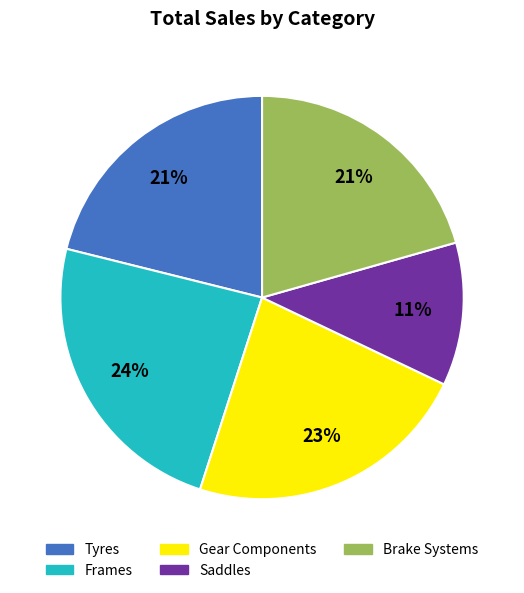

Is the sum of Tyres and Brake Systems greater than half?

No